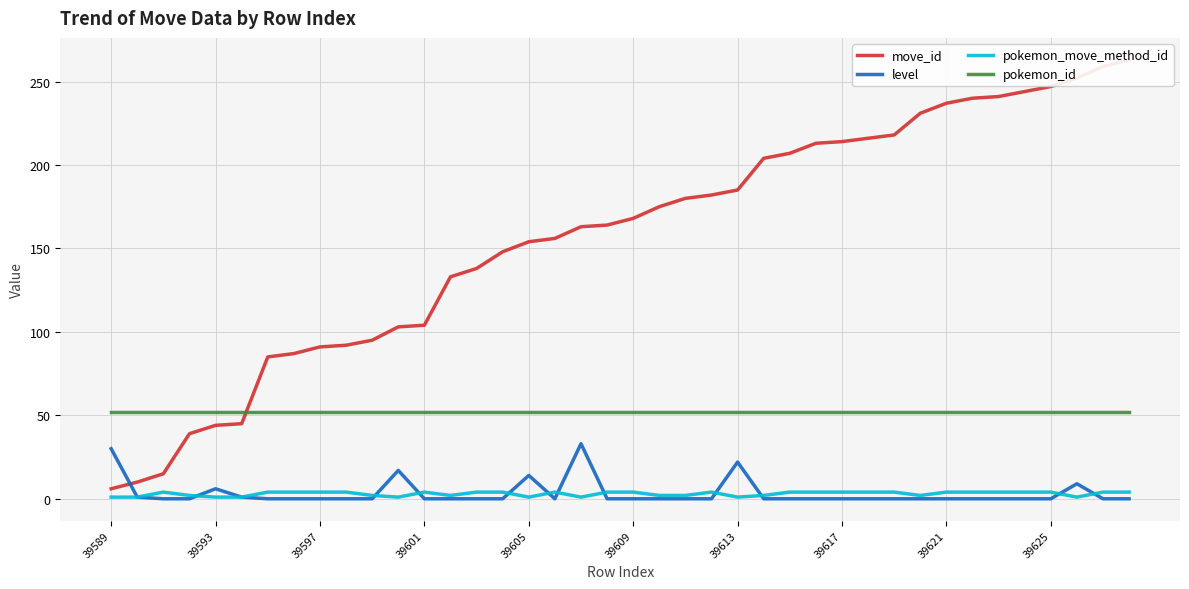

True or false: pokemon_id and pokemon_move_method_id cross at least once.

False